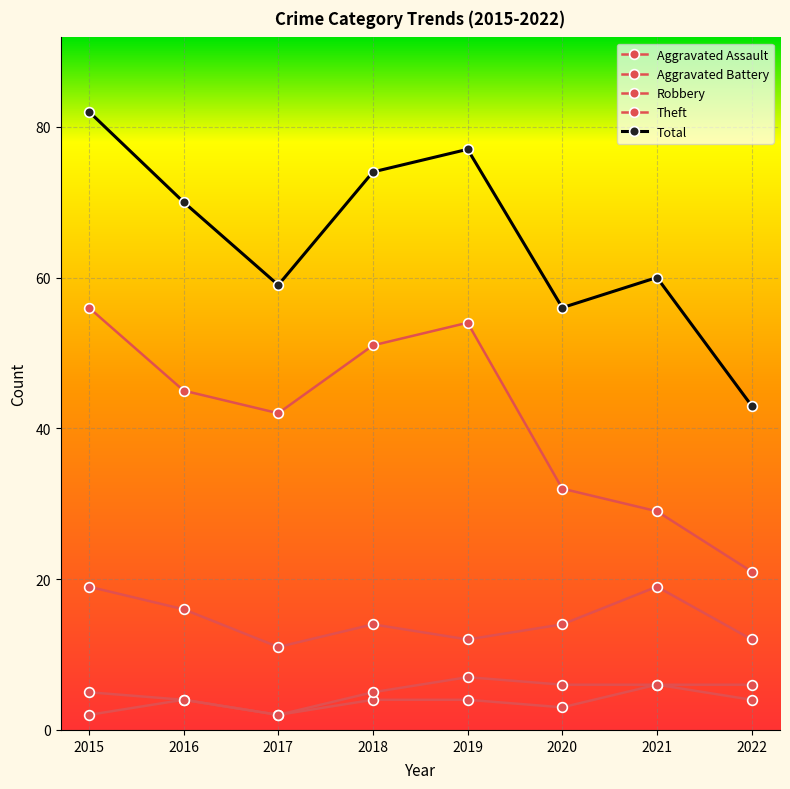

How many data points does each series have?

8